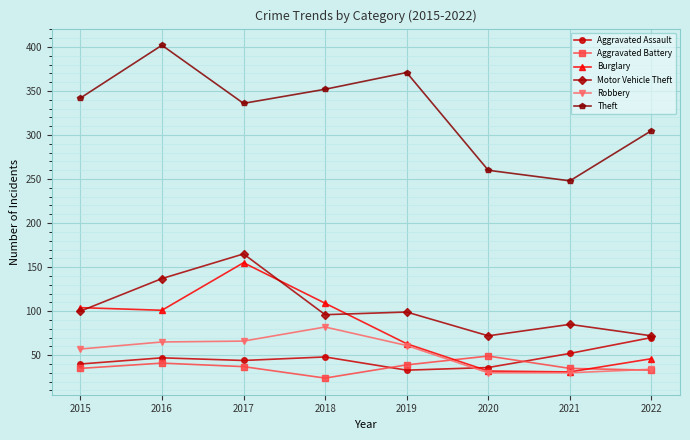

True or false: Robbery and Motor Vehicle Theft intersect in this chart.

False